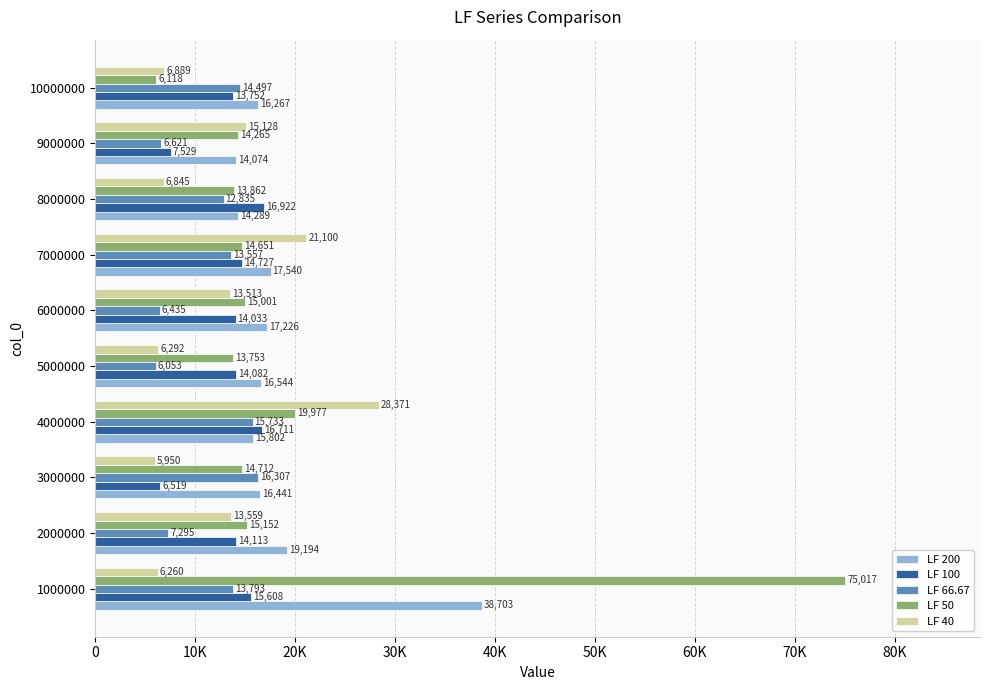

What are all the series names shown in the legend?

LF 200, LF 100, LF 66.67, LF 50, LF 40